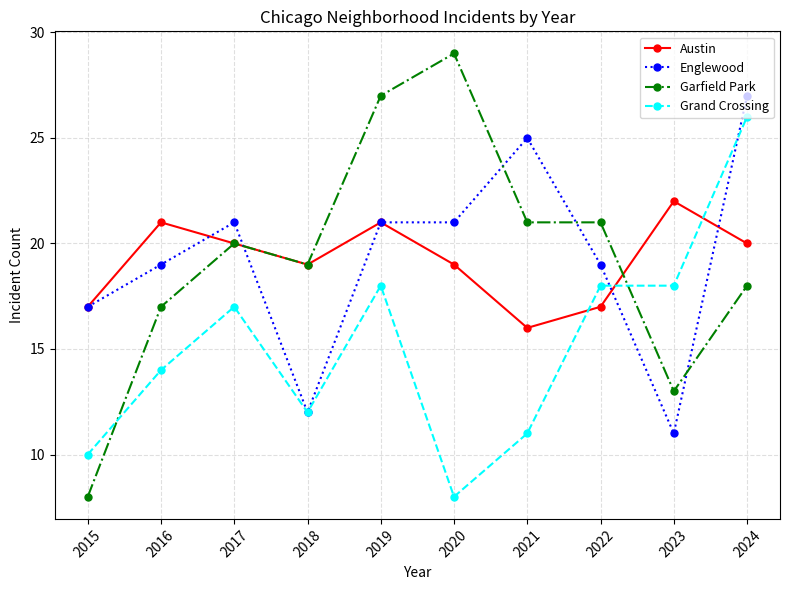

At which category is the sum across all series the highest?

2024